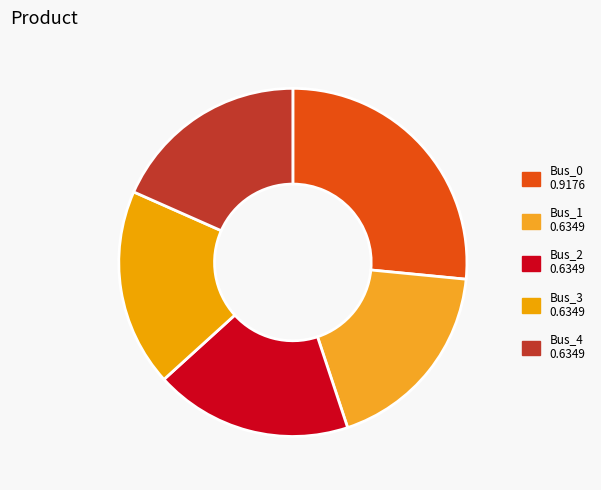

How many slices are in this pie chart?

5